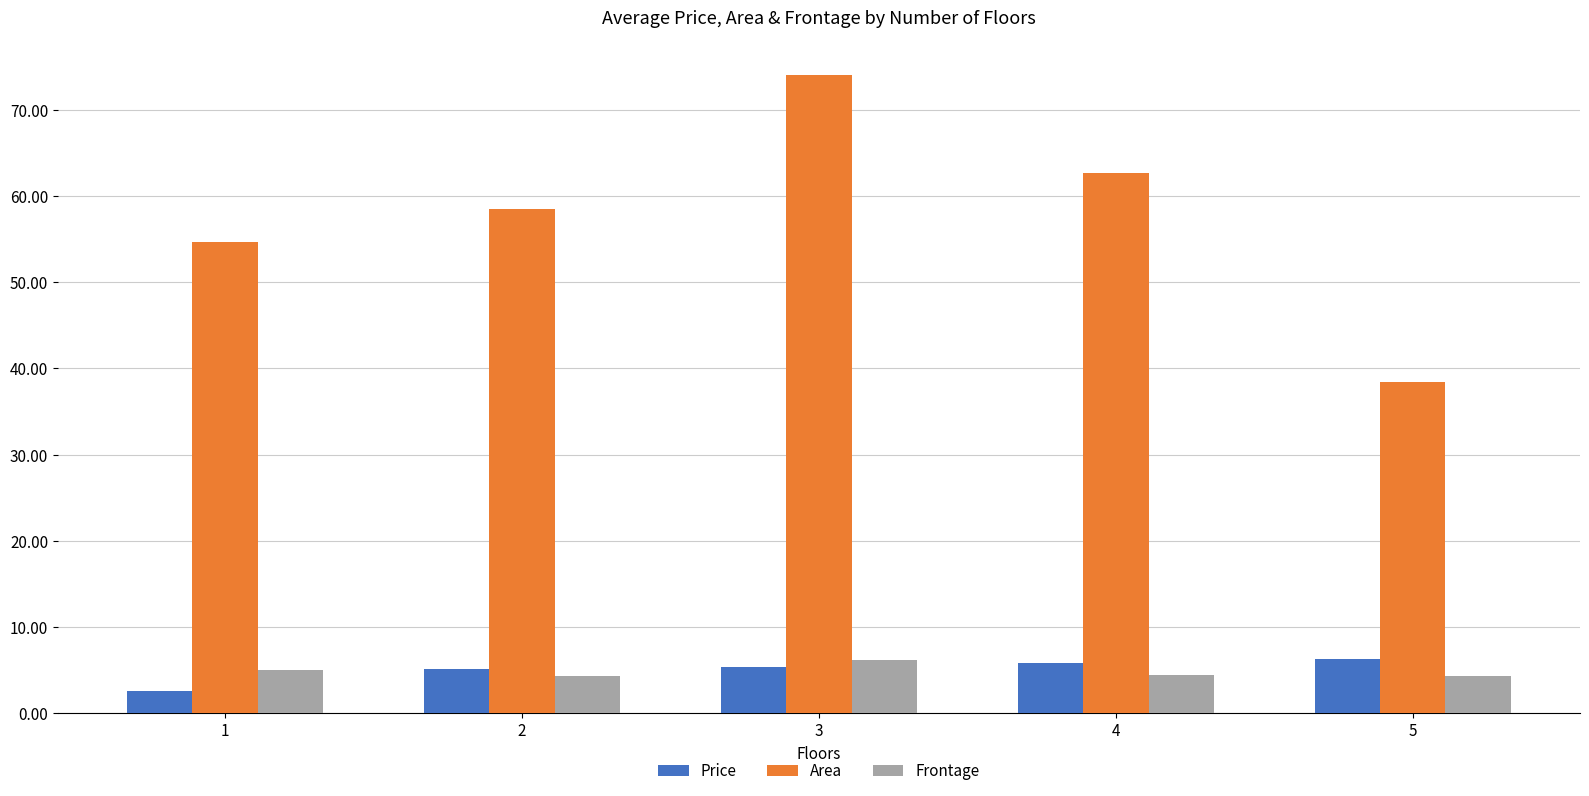

At how many categories does at least one series exceed 59?

2